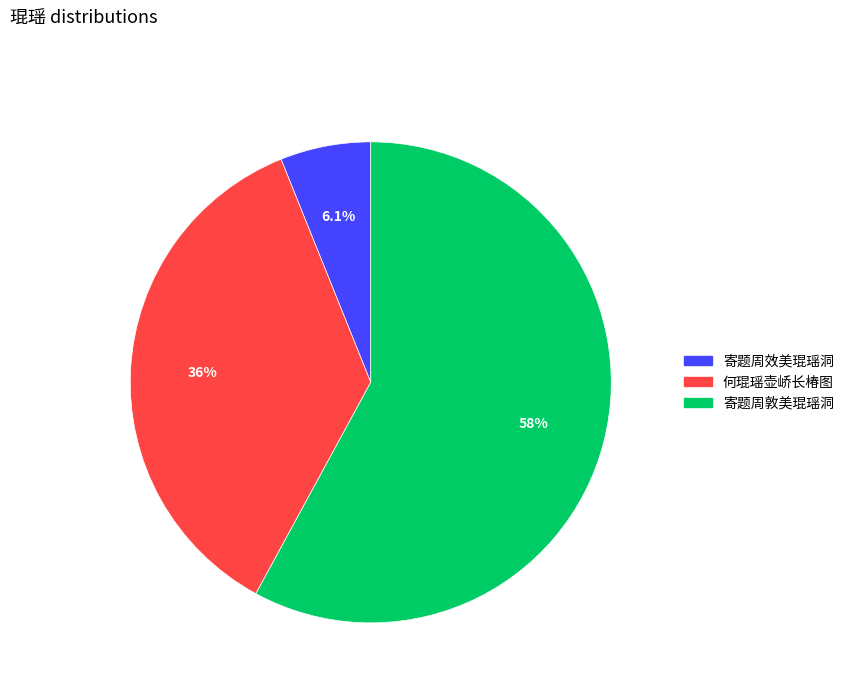

Rank the categories by value from lowest to highest.

寄题周效美琨瑶洞, 何琨瑶壶峤长椿图, 寄题周敦美琨瑶洞